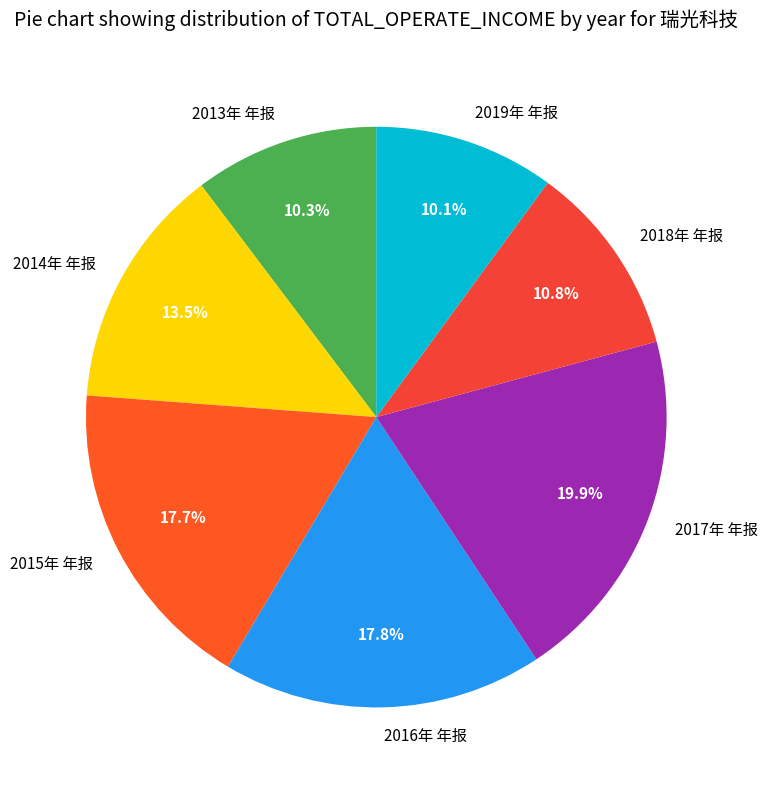

Which category has the biggest portion of the pie?

2017年 年报